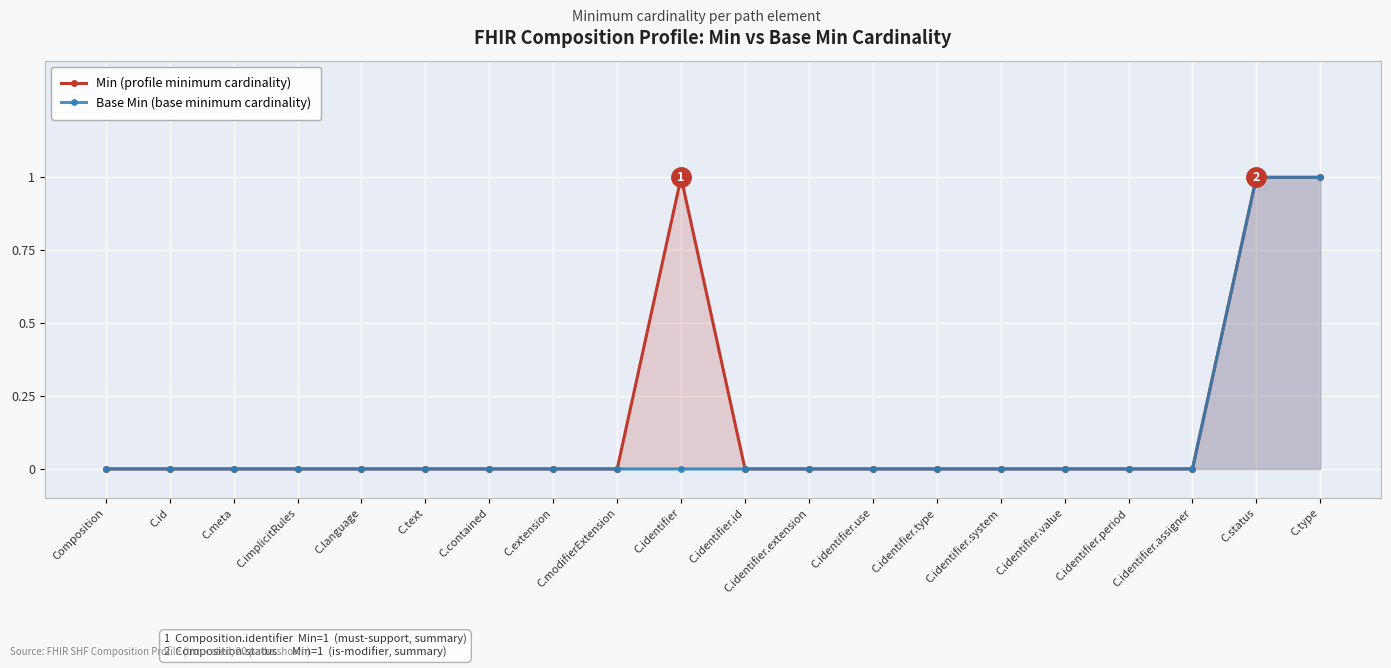

How many data points does each series have?

20